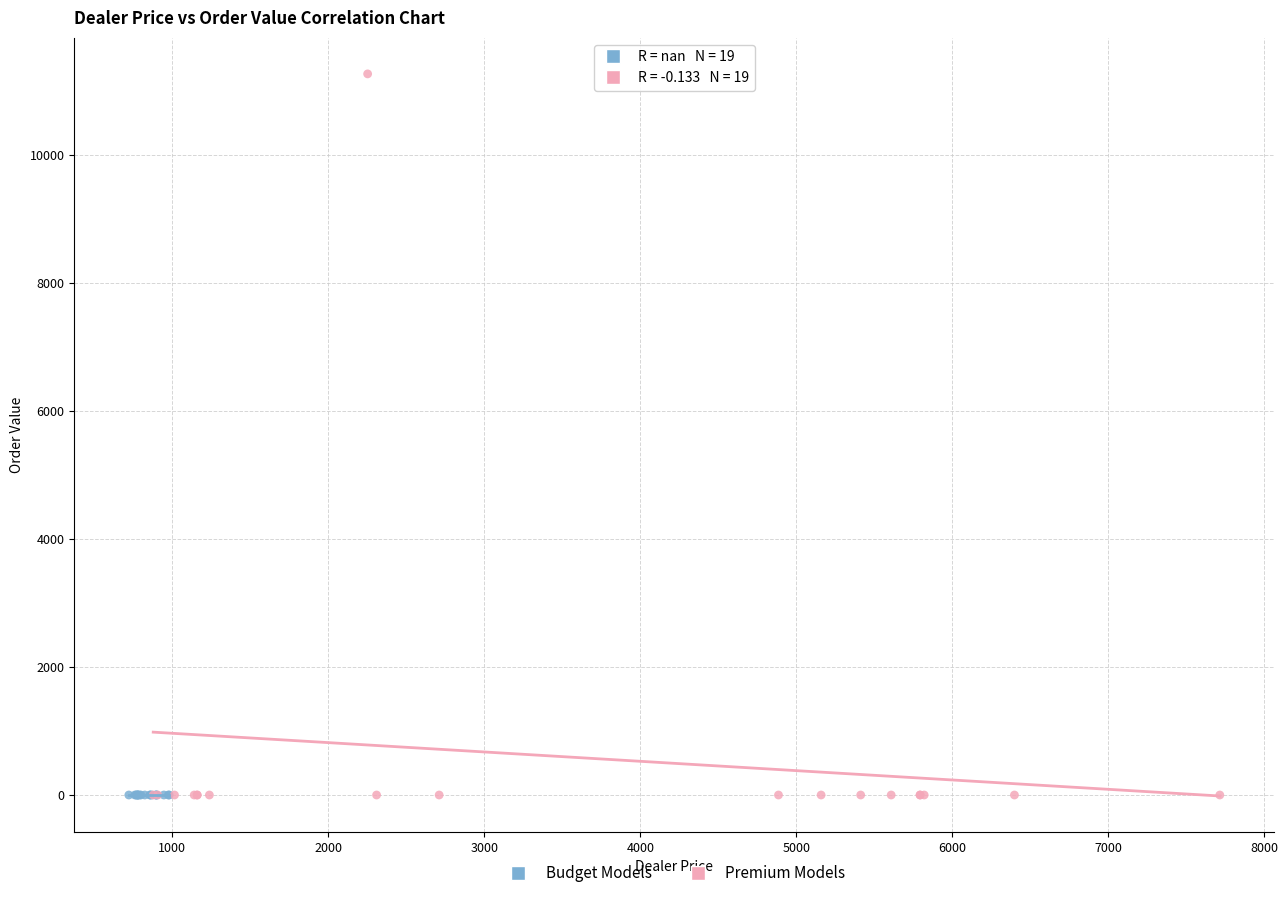

What are all the series names shown in the legend?

Budget Models, Premium Models